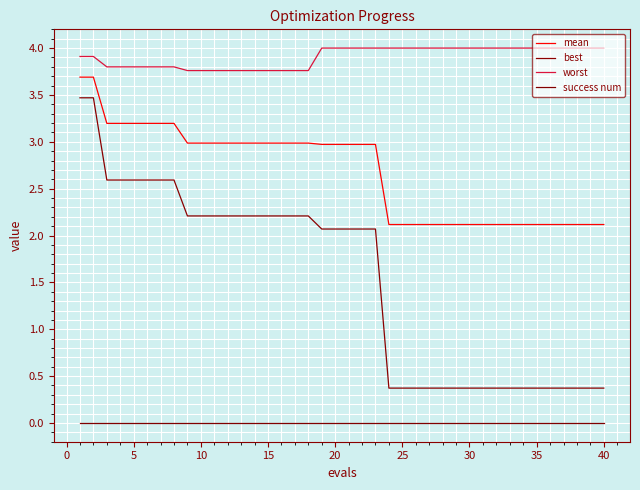

Does the chart have visible grid lines?

Yes